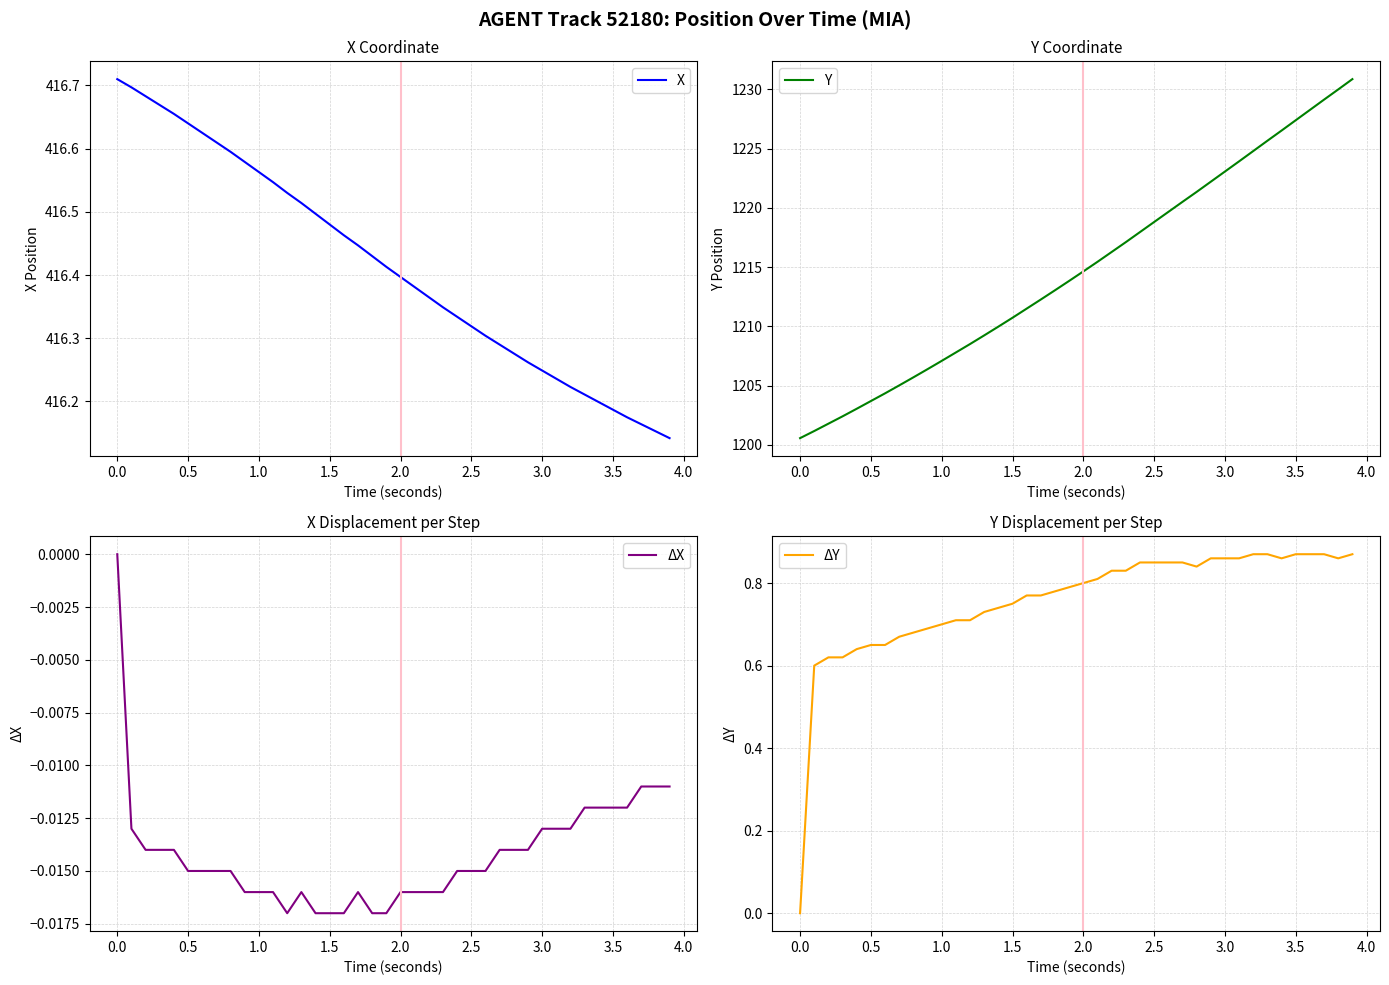

At 3.0, list the series in order from smallest to largest.

ΔX, ΔY, X, Y